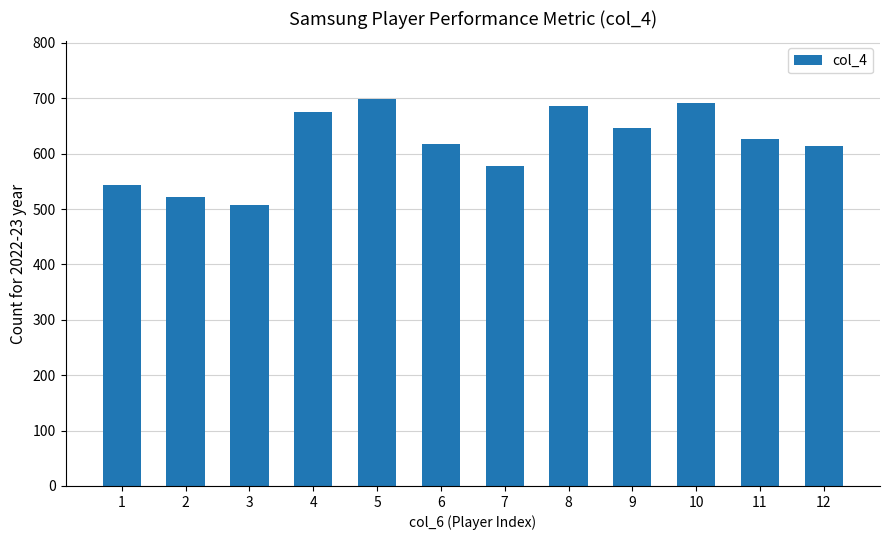

Reading left to right, what are all the values shown in this chart?

543	522	508	676	698	618	577	686	647	691	627	613